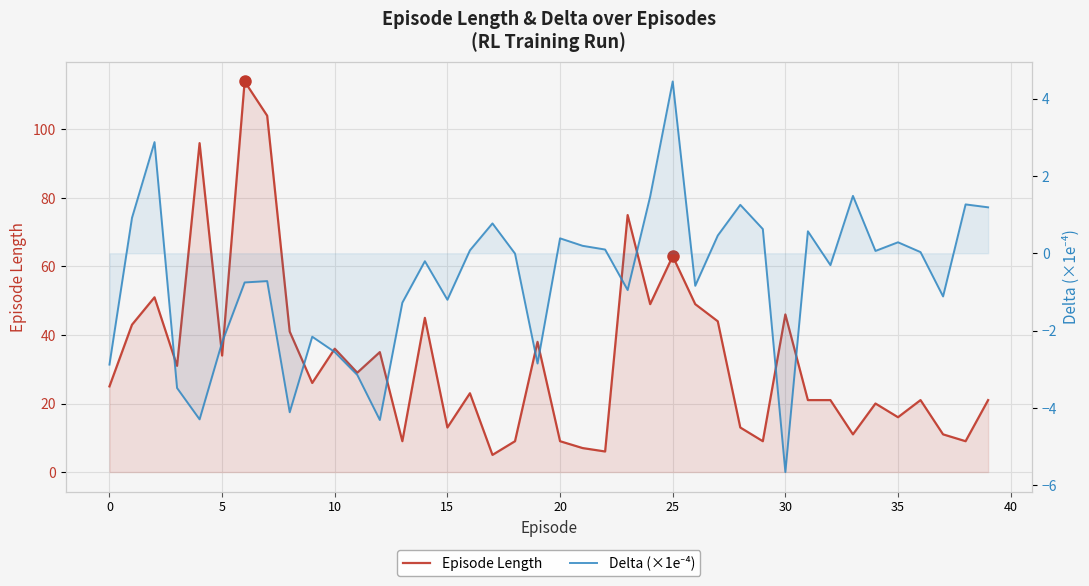

Is the value of Delta (×1e⁻⁴) at 19 greater than the value of Episode Length at 10?

No